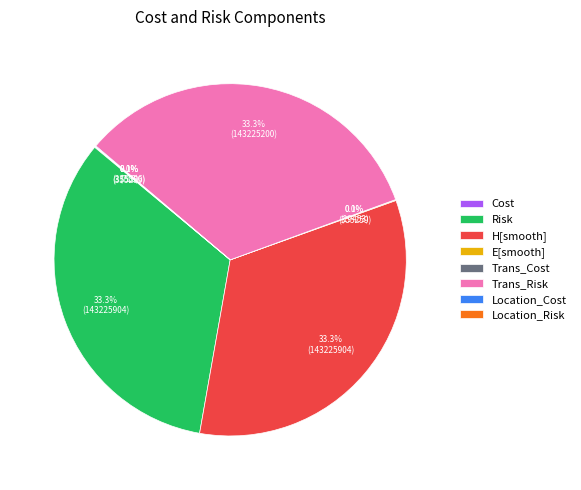

Does any single category account for the majority?

No